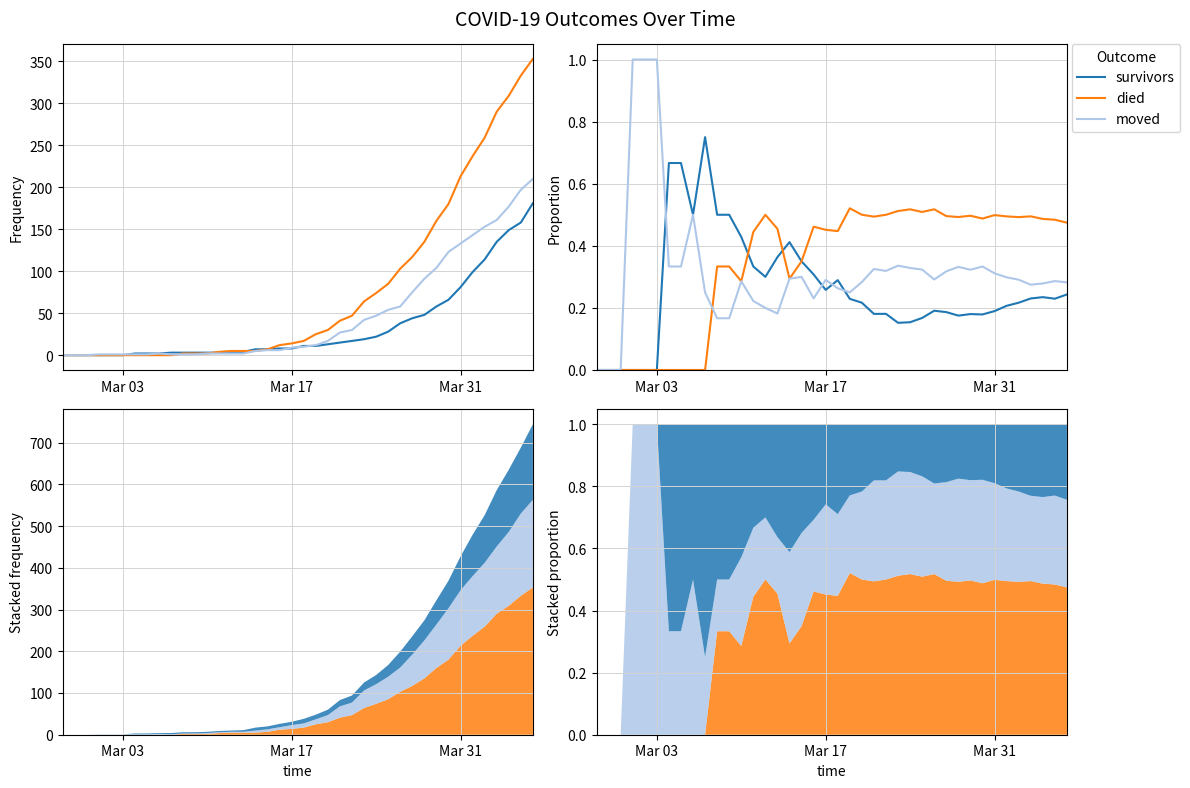

True or false: moved_prop and died_prop intersect in this chart.

True